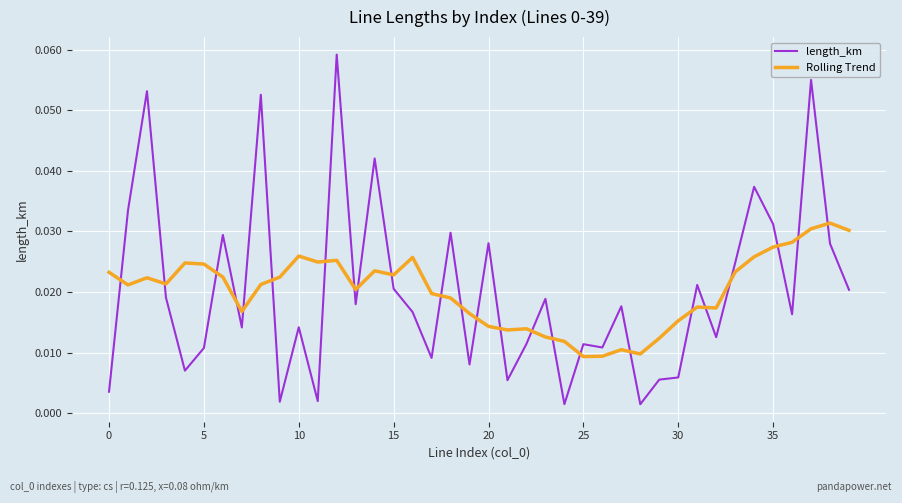

How many times do length_km and Rolling Trend cross each other?

24